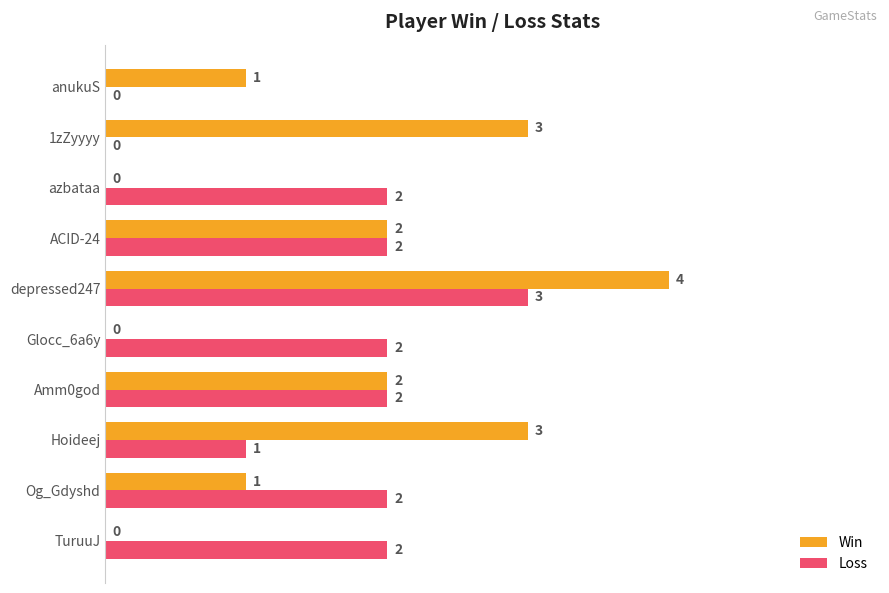

How many Win values are between 0 and 3?

9